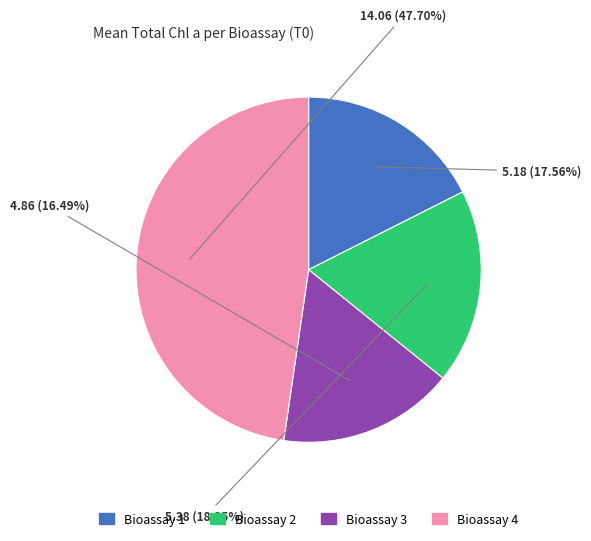

Combined, do Bioassay 2 and Bioassay 3 account for over 50%?

No